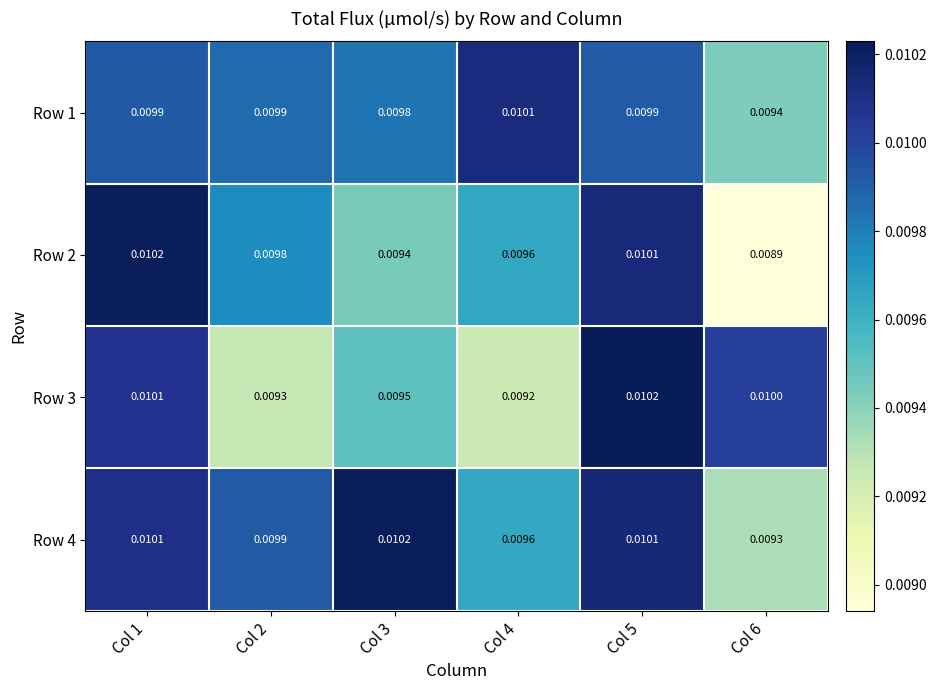

Is the value of Row 4 at Col 6 greater than the value of Row 2 at Col 3?

No